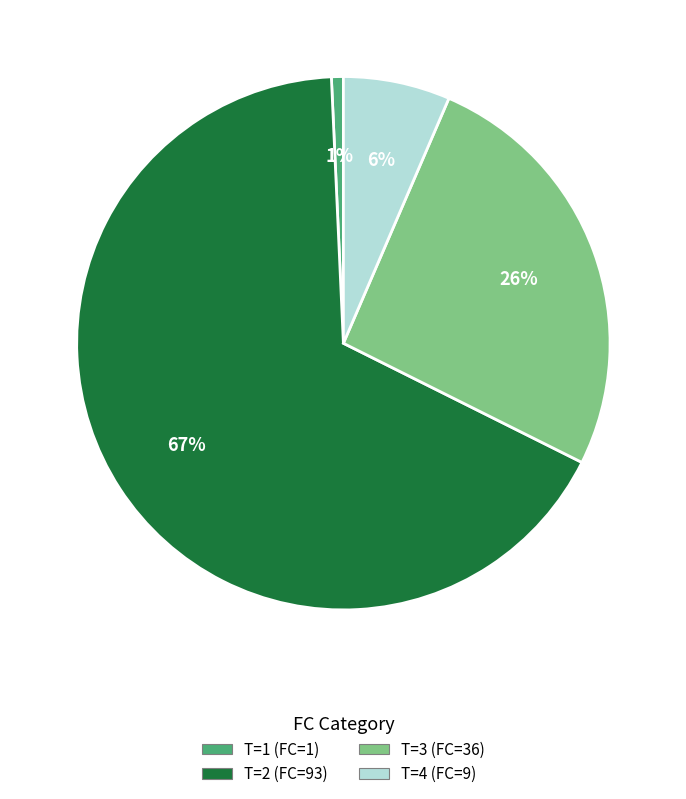

Does any single category account for the majority?

Yes